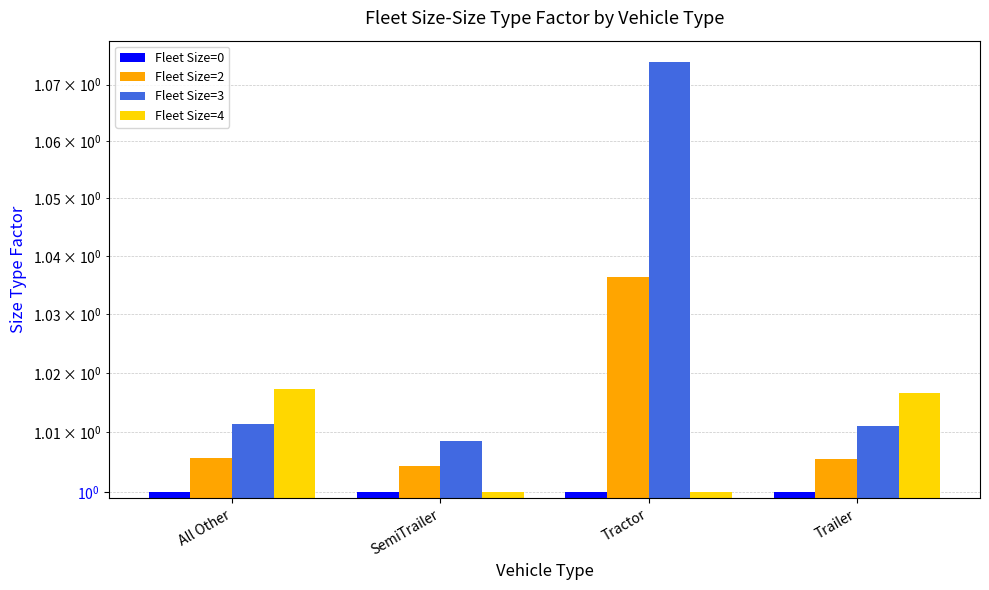

Which series has the largest range (max minus min)?

Fleet Size=3